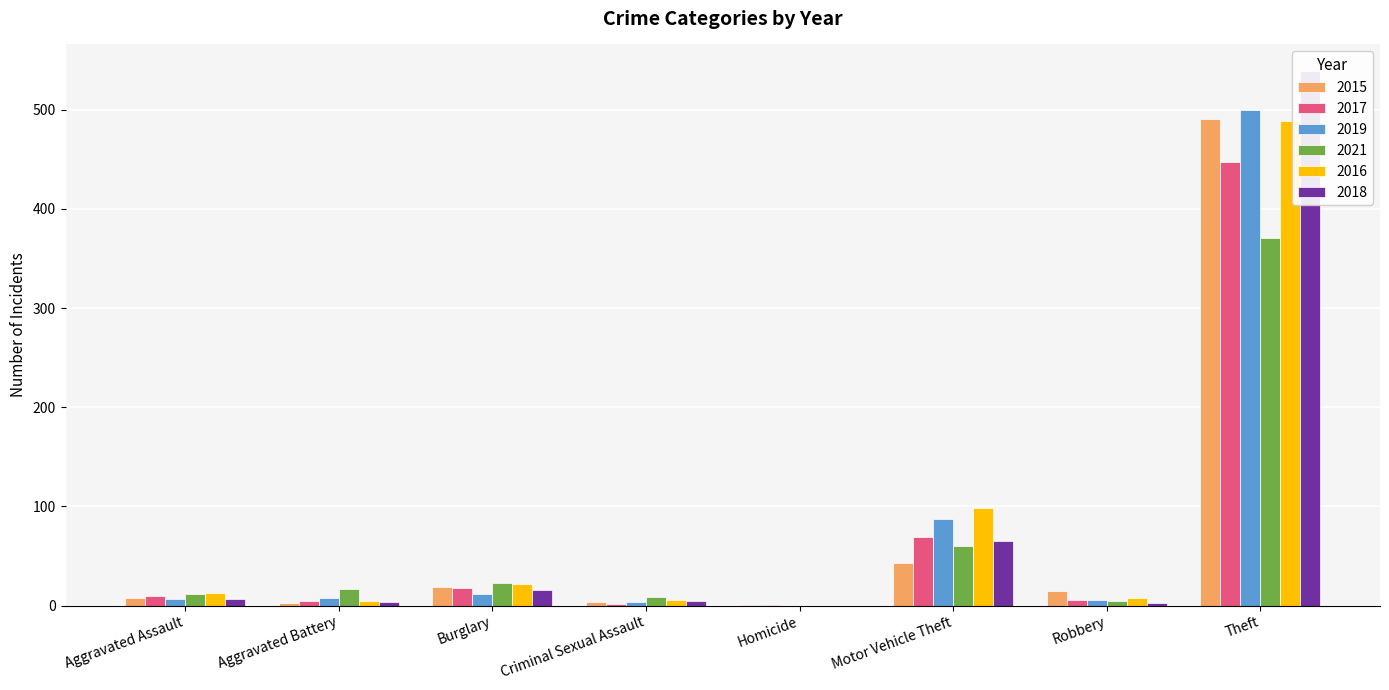

Reading left to right, extract all data points from this chart.

2015: Aggravated Assault=8	Aggravated Battery=3	Burglary=19	Criminal Sexual Assault=4	Homicide=1	Motor Vehicle Theft=43	Robbery=15	Theft=491
2017: Aggravated Assault=10	Aggravated Battery=5	Burglary=18	Criminal Sexual Assault=2	Homicide=1	Motor Vehicle Theft=69	Robbery=6	Theft=447
2019: Aggravated Assault=7	Aggravated Battery=8	Burglary=12	Criminal Sexual Assault=4	Homicide=0	Motor Vehicle Theft=87	Robbery=6	Theft=500
2021: Aggravated Assault=12	Aggravated Battery=17	Burglary=23	Criminal Sexual Assault=9	Homicide=0	Motor Vehicle Theft=60	Robbery=5	Theft=371
2016: Aggravated Assault=13	Aggravated Battery=5	Burglary=22	Criminal Sexual Assault=6	Homicide=0	Motor Vehicle Theft=98	Robbery=8	Theft=489
2018: Aggravated Assault=7	Aggravated Battery=4	Burglary=16	Criminal Sexual Assault=5	Homicide=0	Motor Vehicle Theft=65	Robbery=3	Theft=539